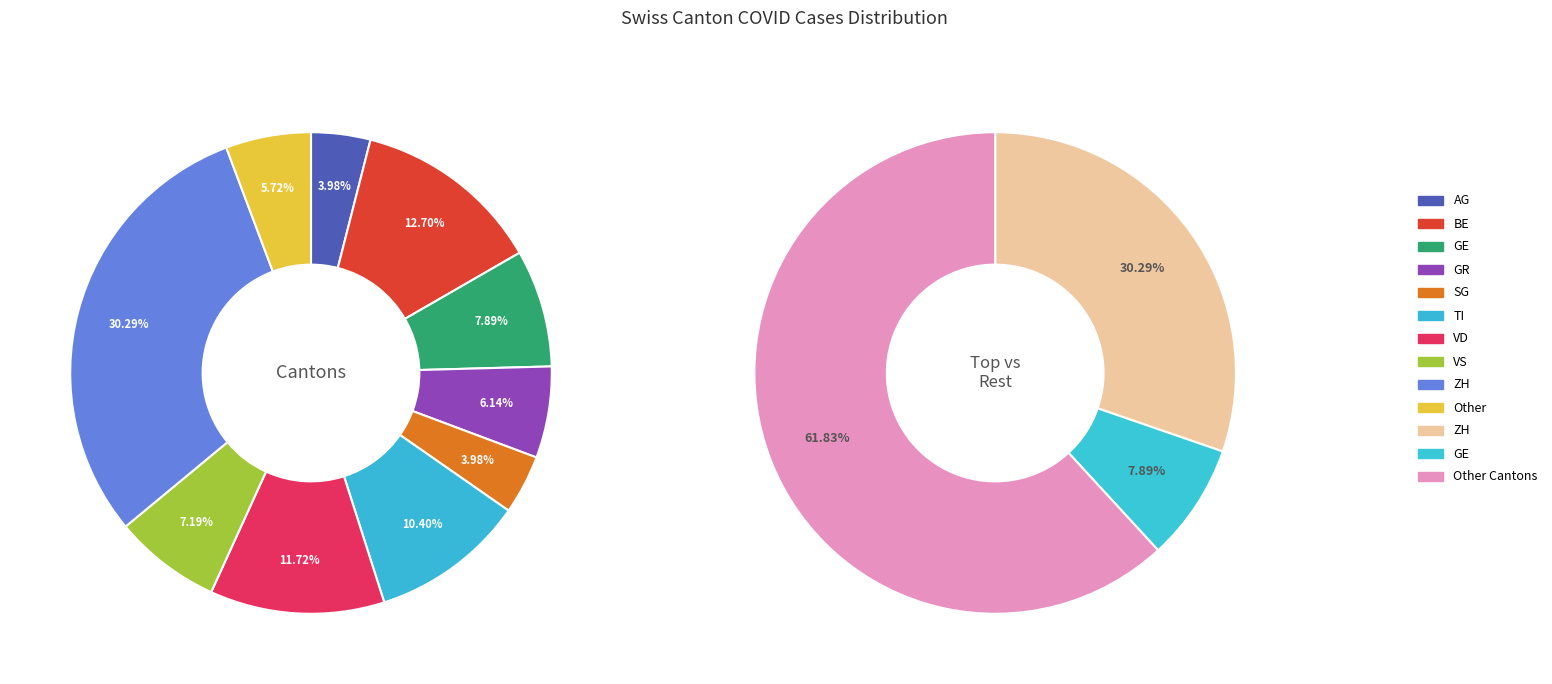

What percentage is NOT represented by AG?

96.0%